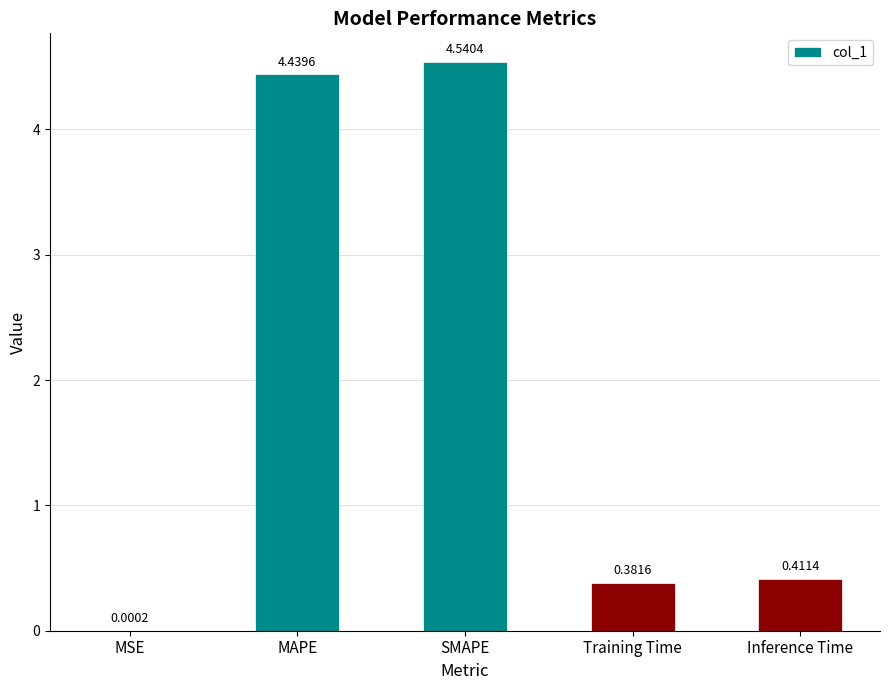

What is the sum of the values at Inference Time and MAPE?

4.9